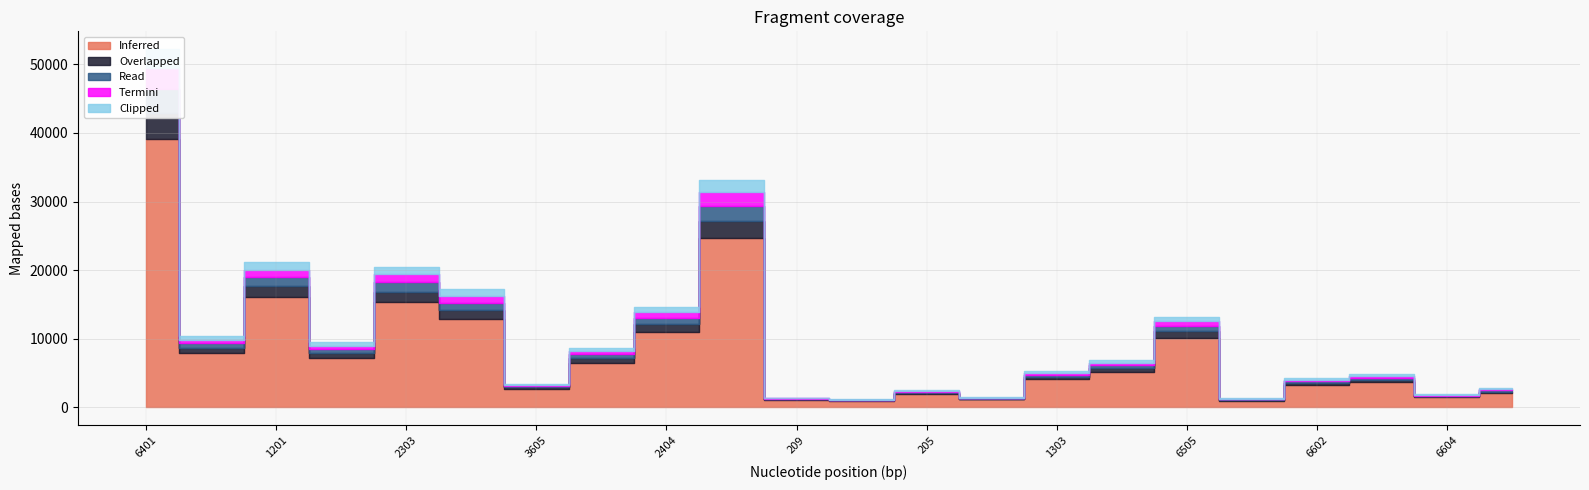

True or false: Termini and Clipped intersect in this chart.

False